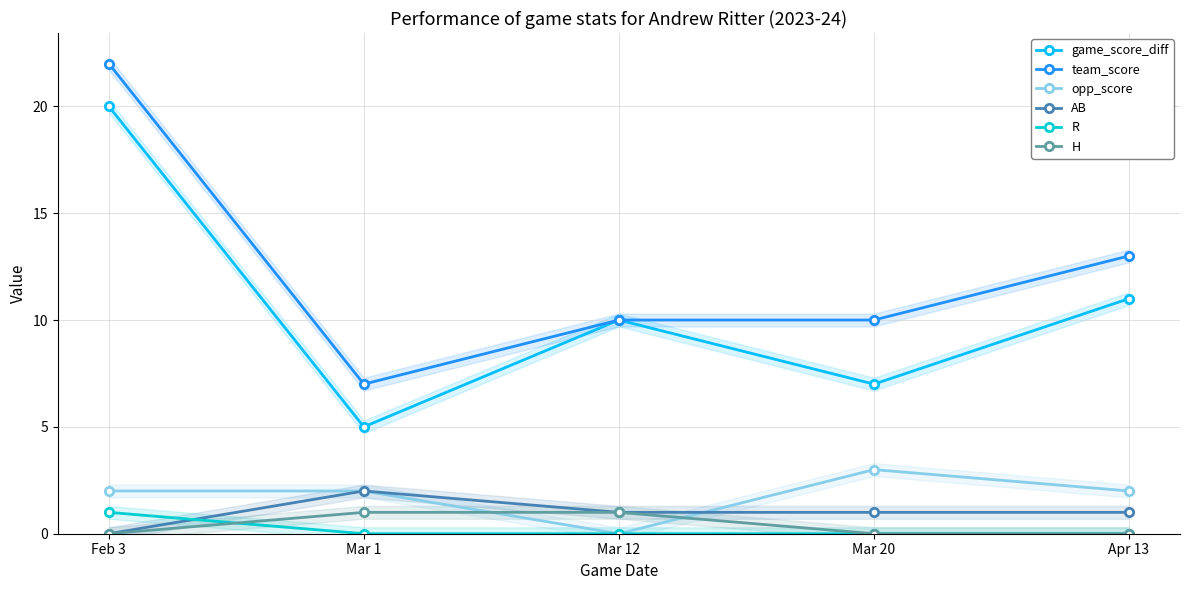

The value of R at Mar 1 is 0. True or false?

True